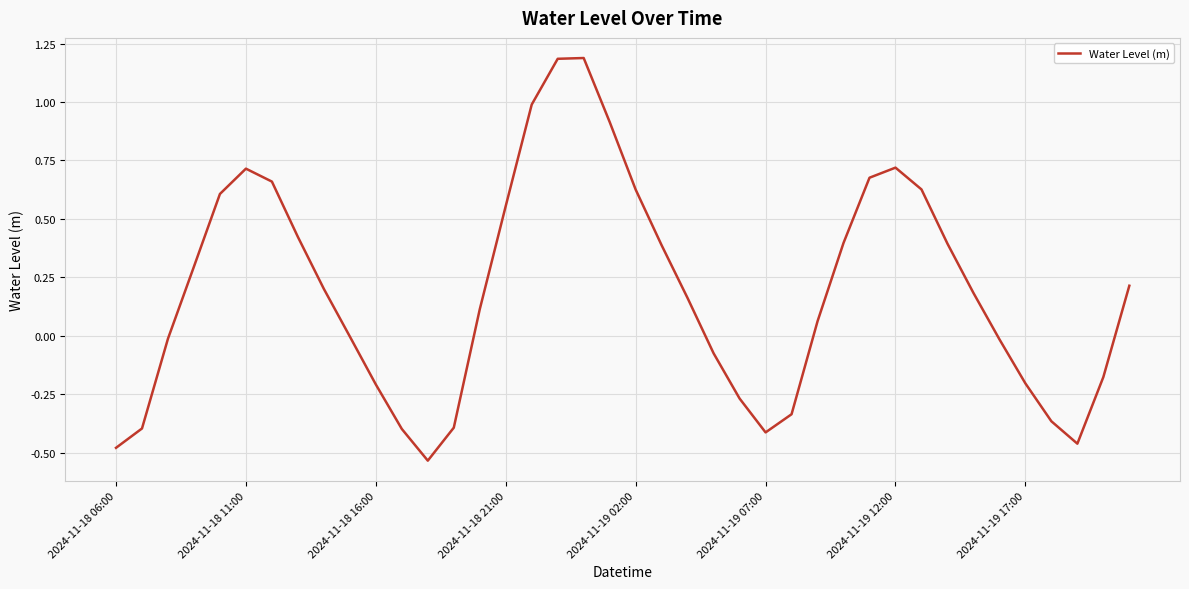

What is the maximum value shown in the chart?

1.2